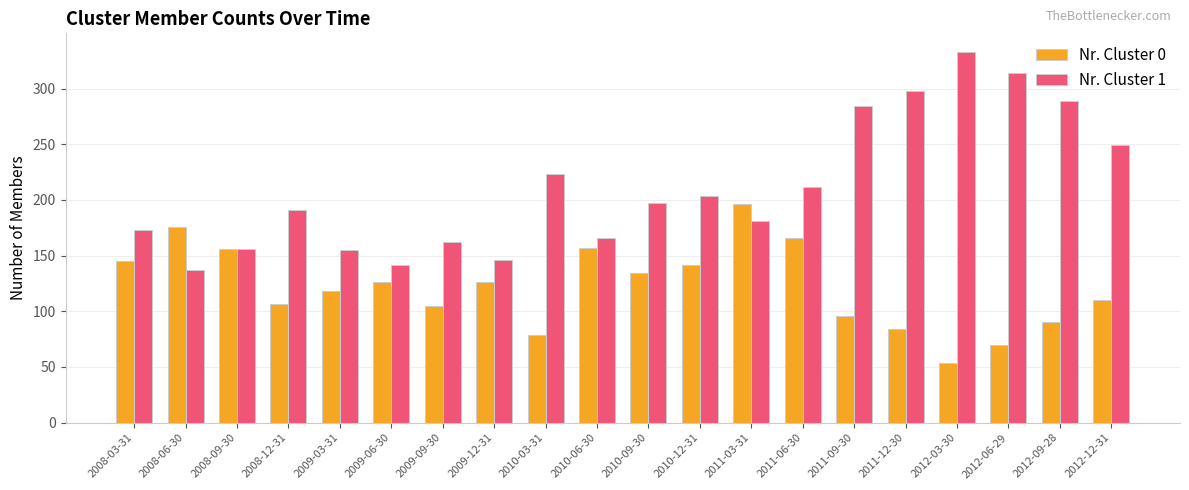

What is the sum of all Nr. Cluster 1 values?

4212